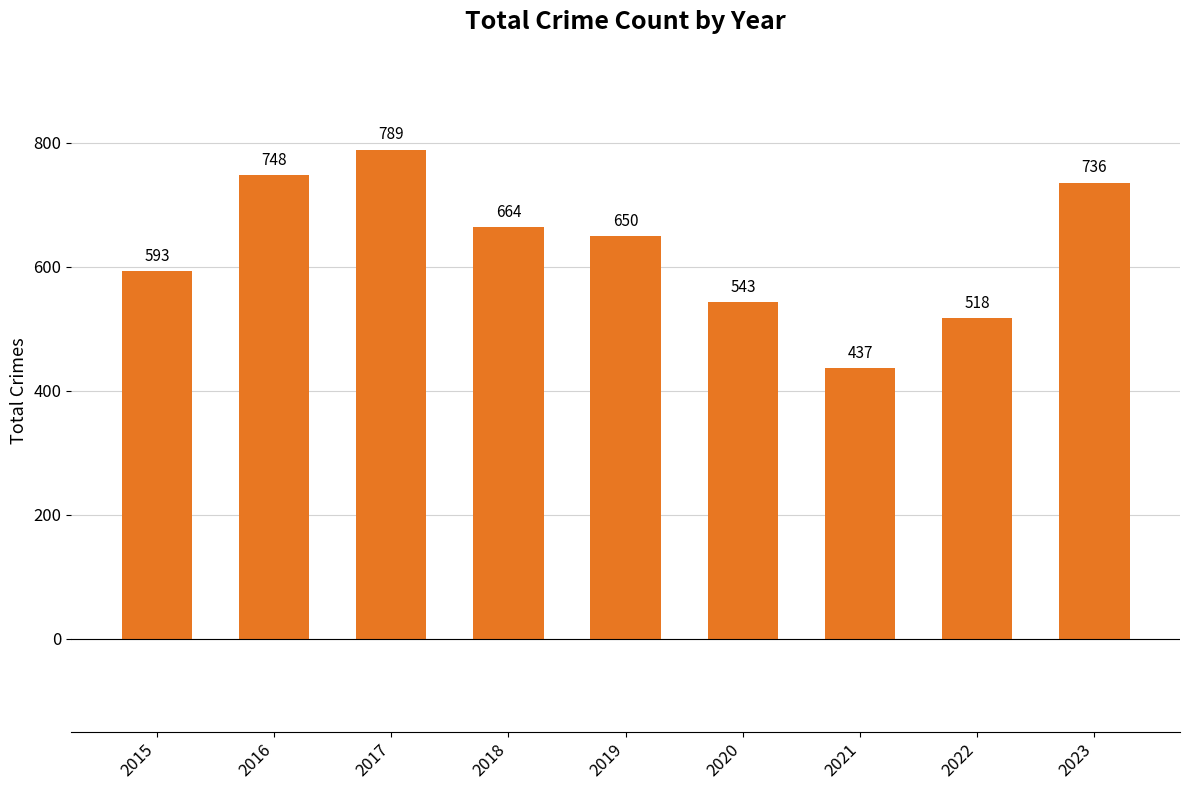

At which label does the data first exceed 650?

2016